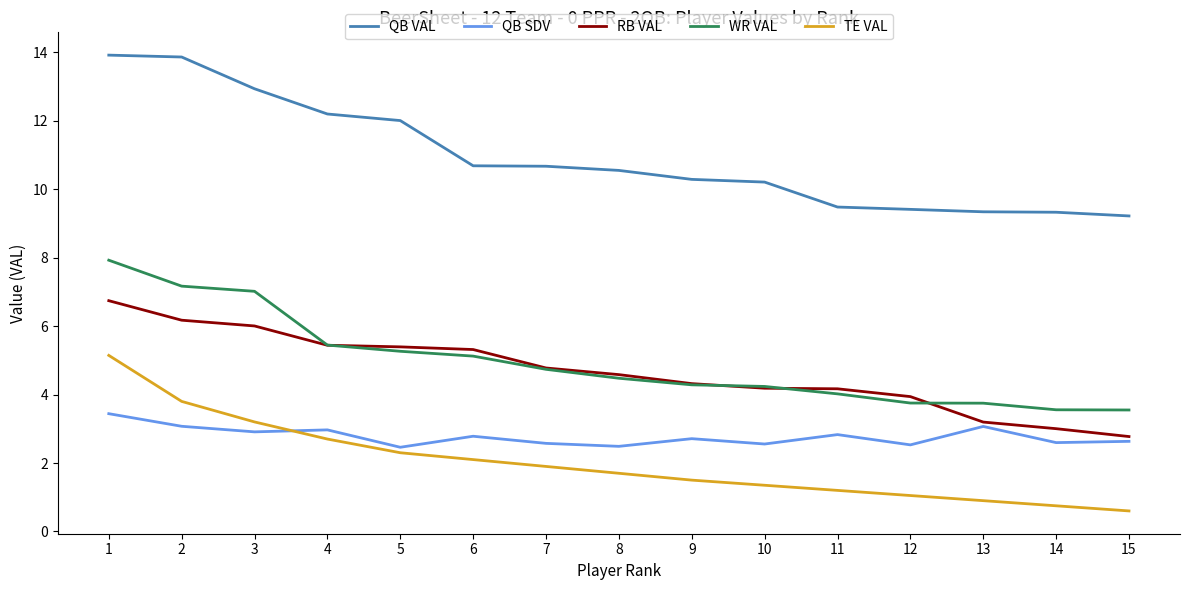

What is the lowest value of the QB SDV series?

2.5